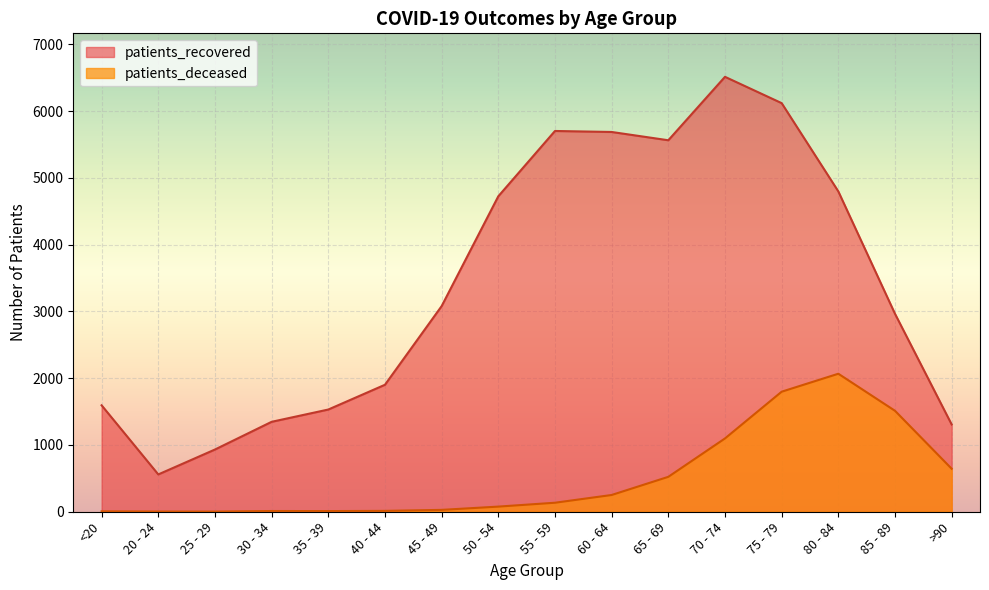

Is the value of patients_deceased at 70 - 74 greater than the value of patients_recovered at >90?

No